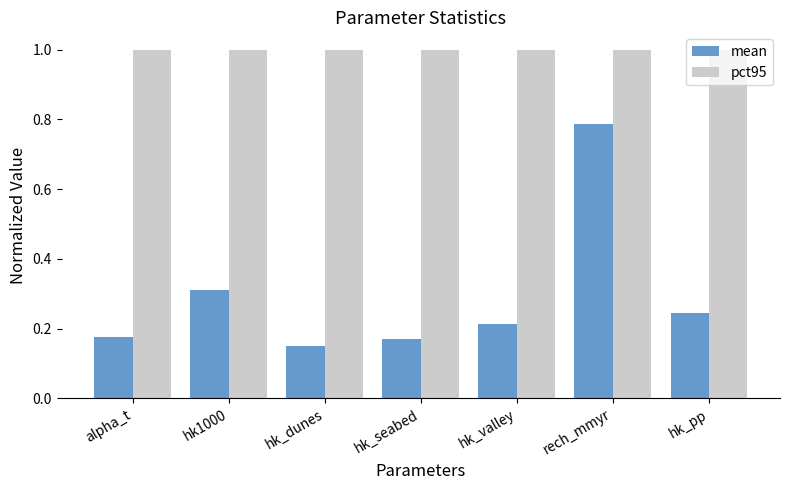

Which series has the largest range (max minus min)?

mean